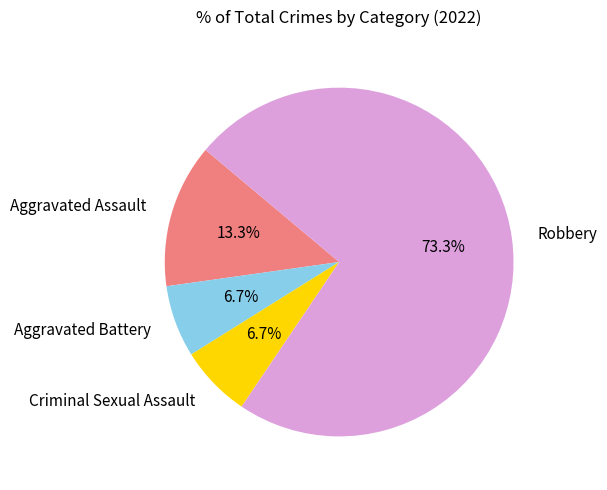

Which has a higher value, Aggravated Assault or Criminal Sexual Assault?

Aggravated Assault